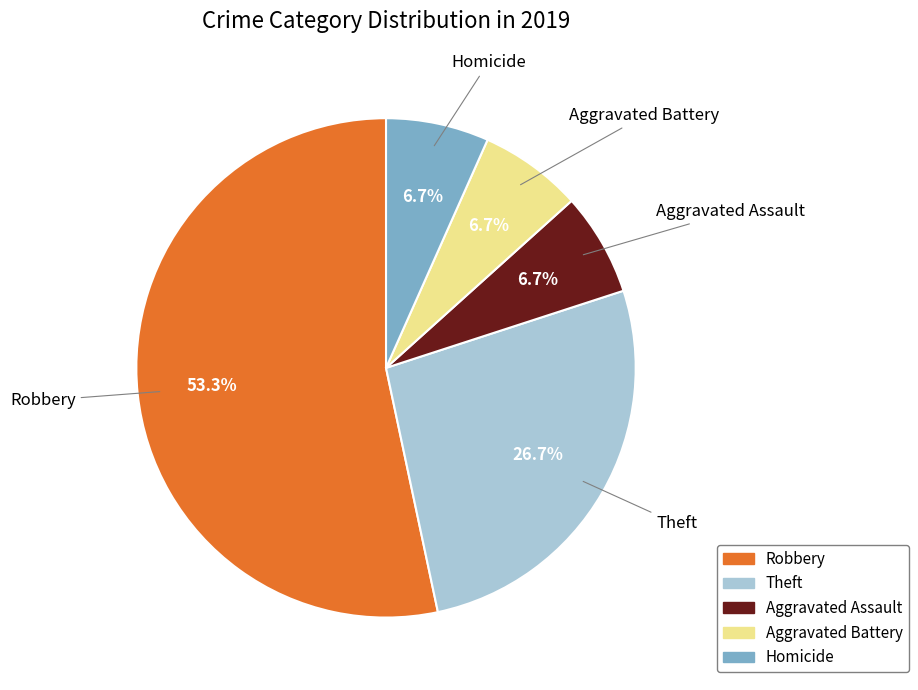

Between Robbery and Theft, which is larger?

Robbery